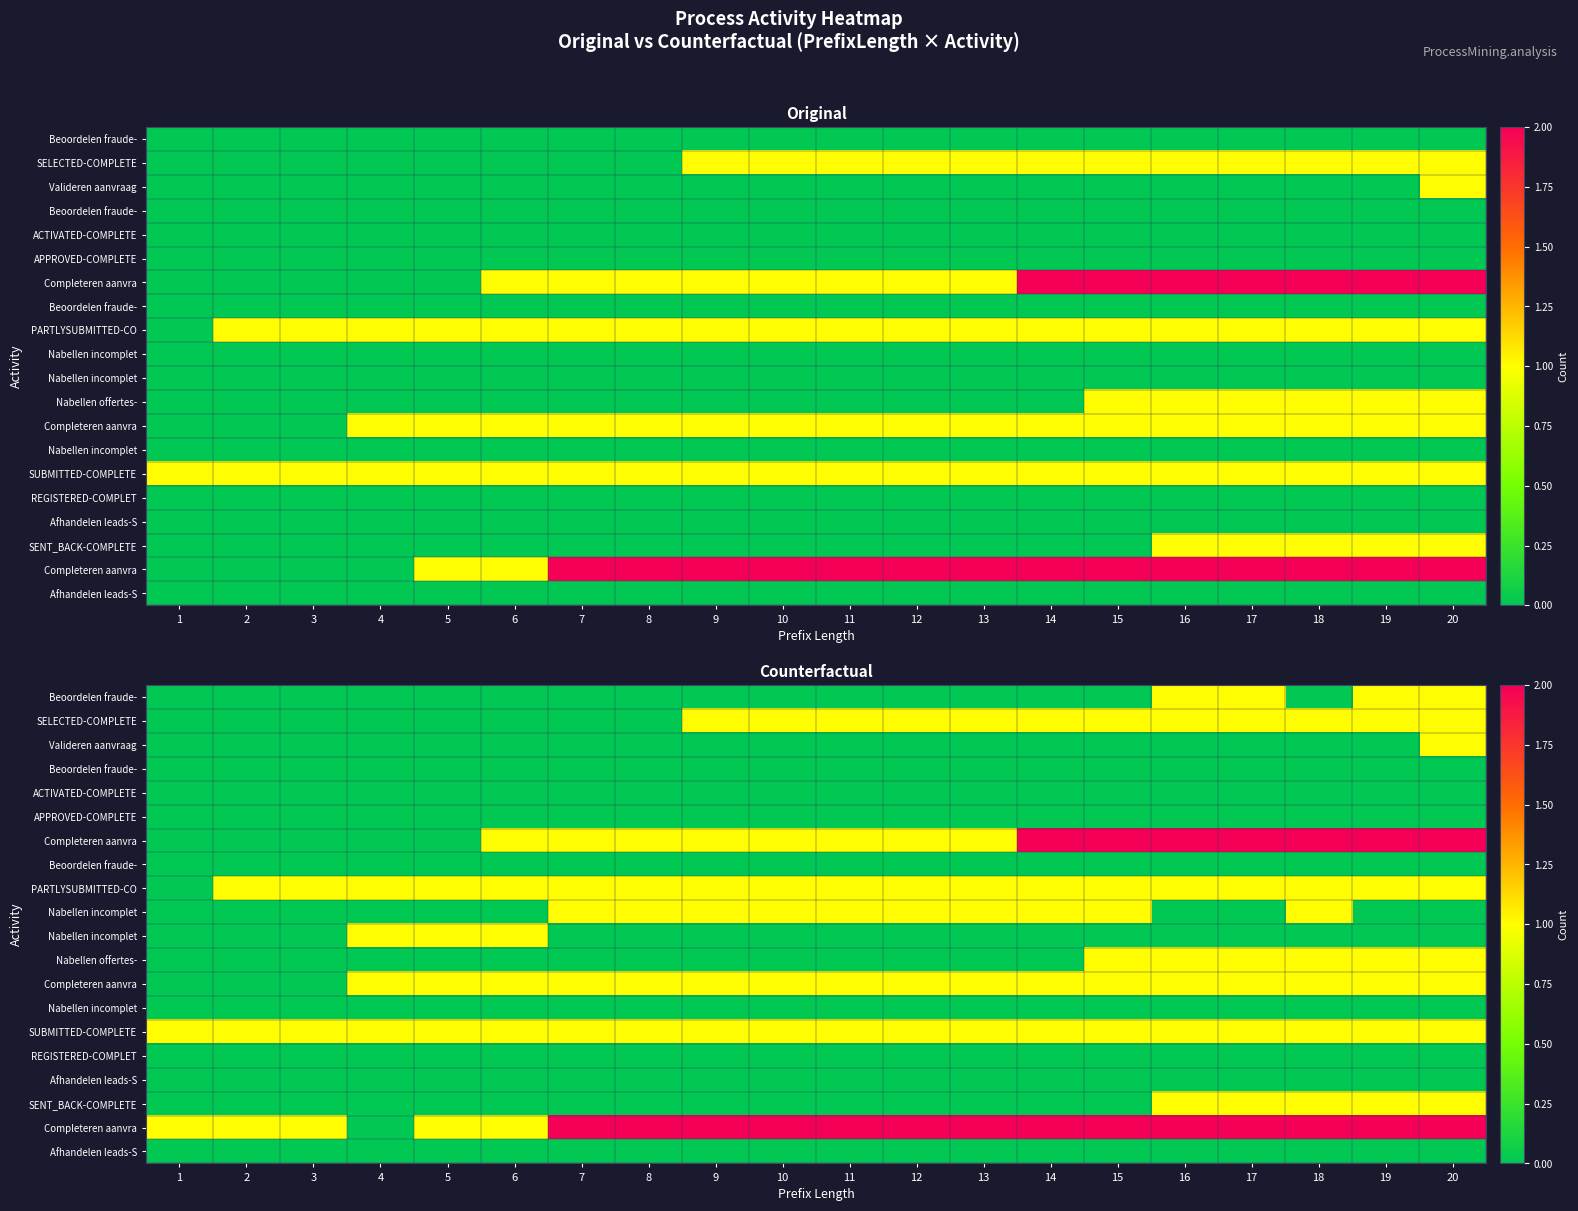

How many distinct data groups are displayed?

20